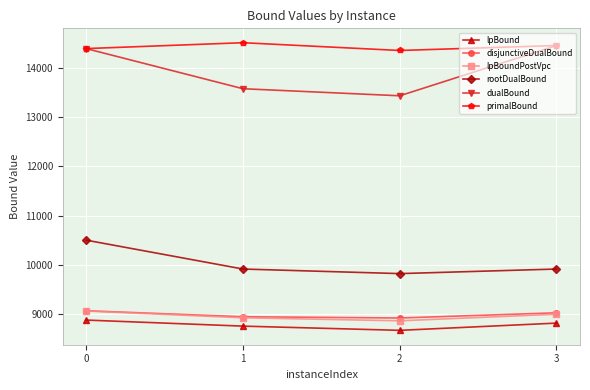

Does the chart display data point markers on the line(s)?

Yes